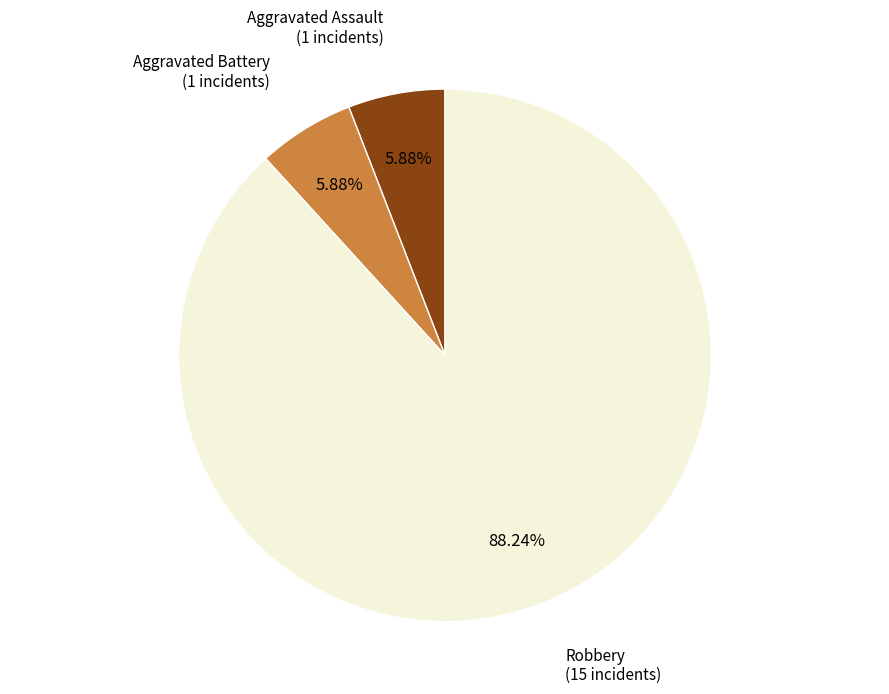

Is it true that Aggravated Battery is 1% of the pie?

False